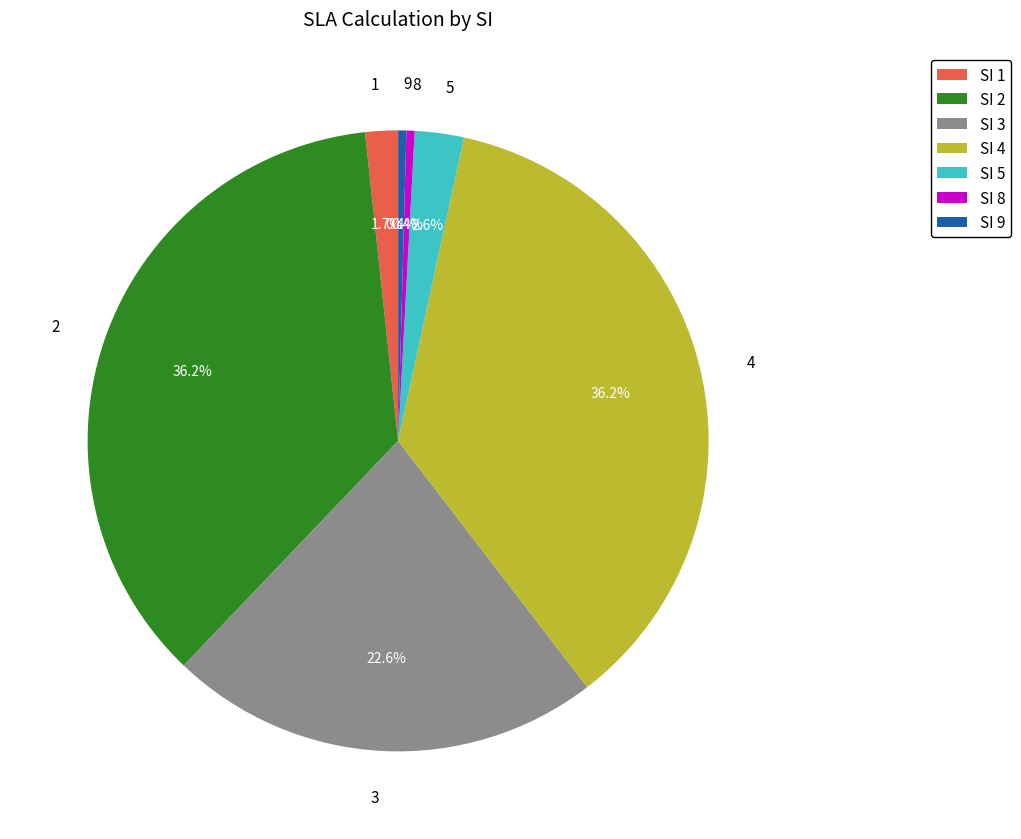

Is there a majority slice in this chart?

No